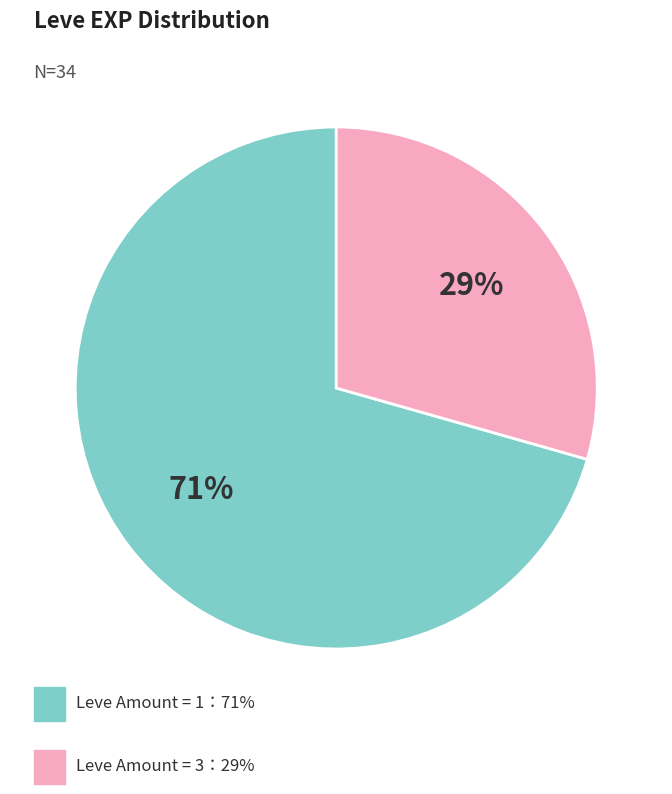

Does any single category account for the majority?

Yes